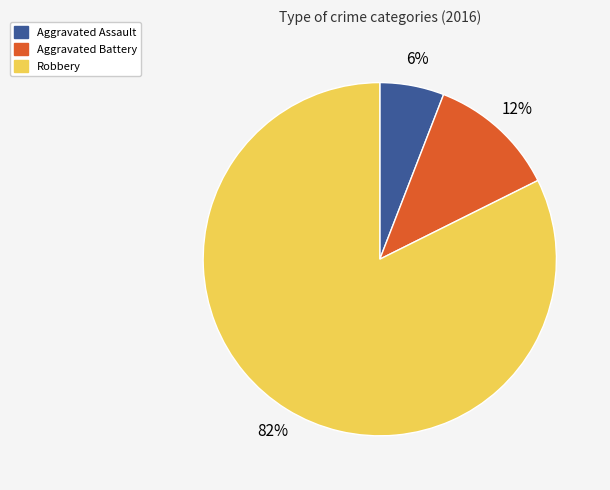

To the nearest percent, what is the average slice percentage?

33%